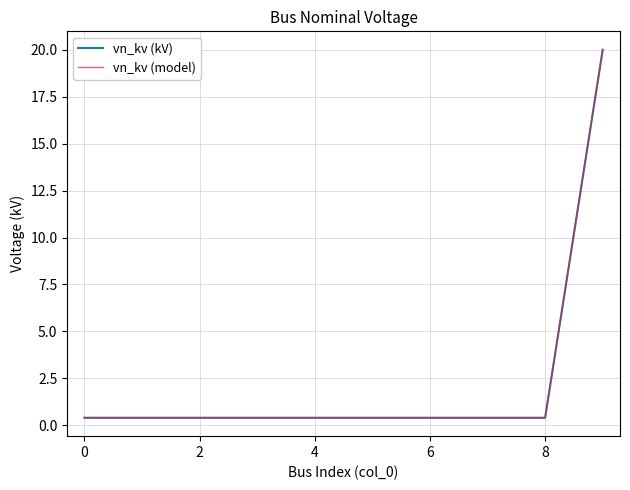

Does the chart display data point markers on the line(s)?

No